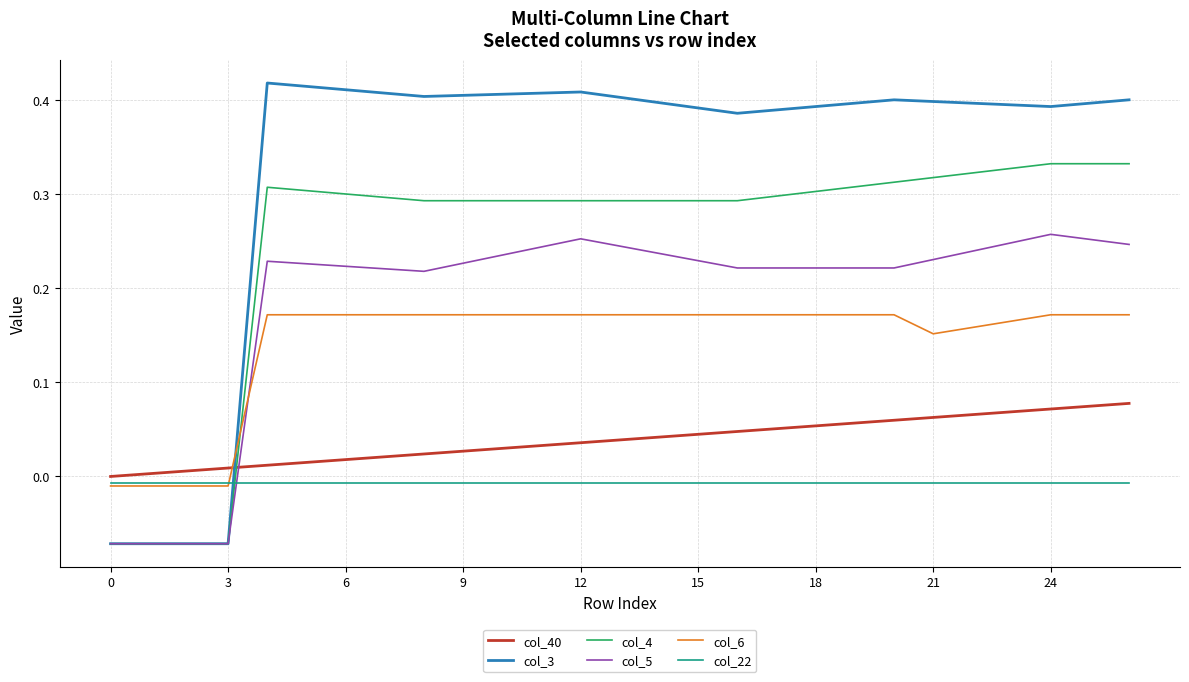

List the series in order of their peak value, highest first.

col_3, col_4, col_5, col_6, col_40, col_22